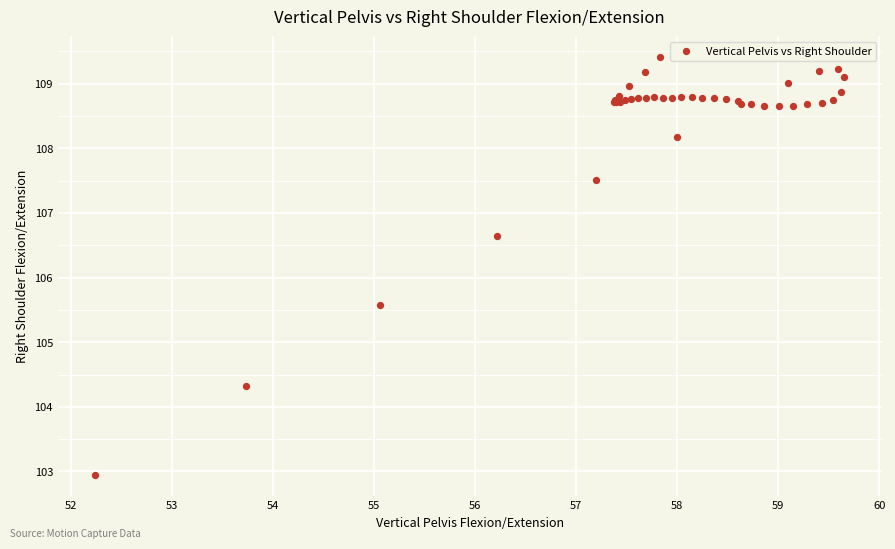

What Y value in the scatter plot is closest to 106?

105.6